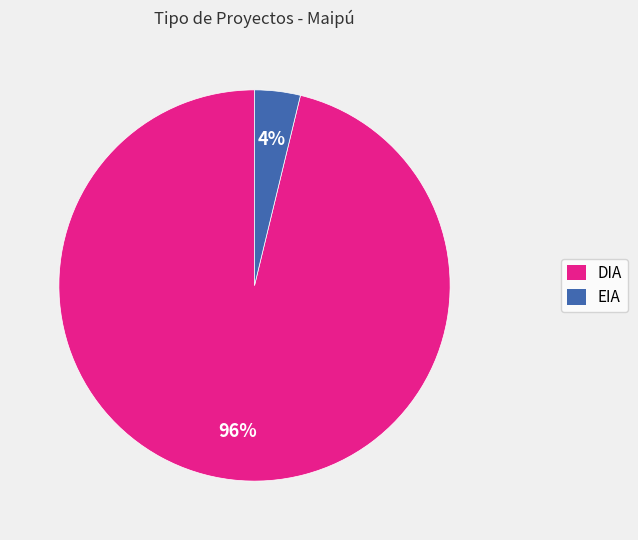

The DIA slice represents 82% of the pie. True or false?

False